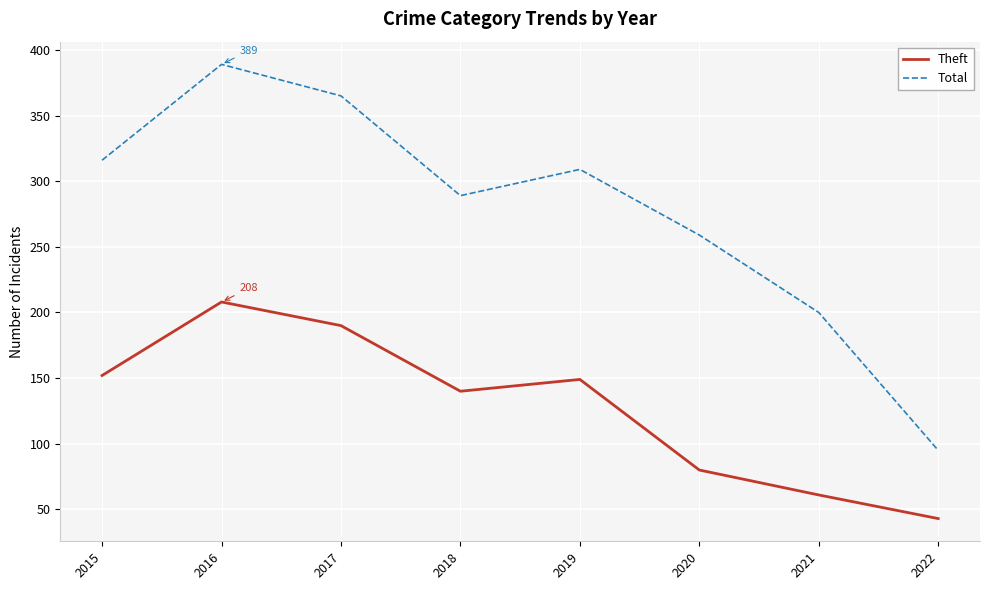

True or false: Theft and Total intersect in this chart.

False